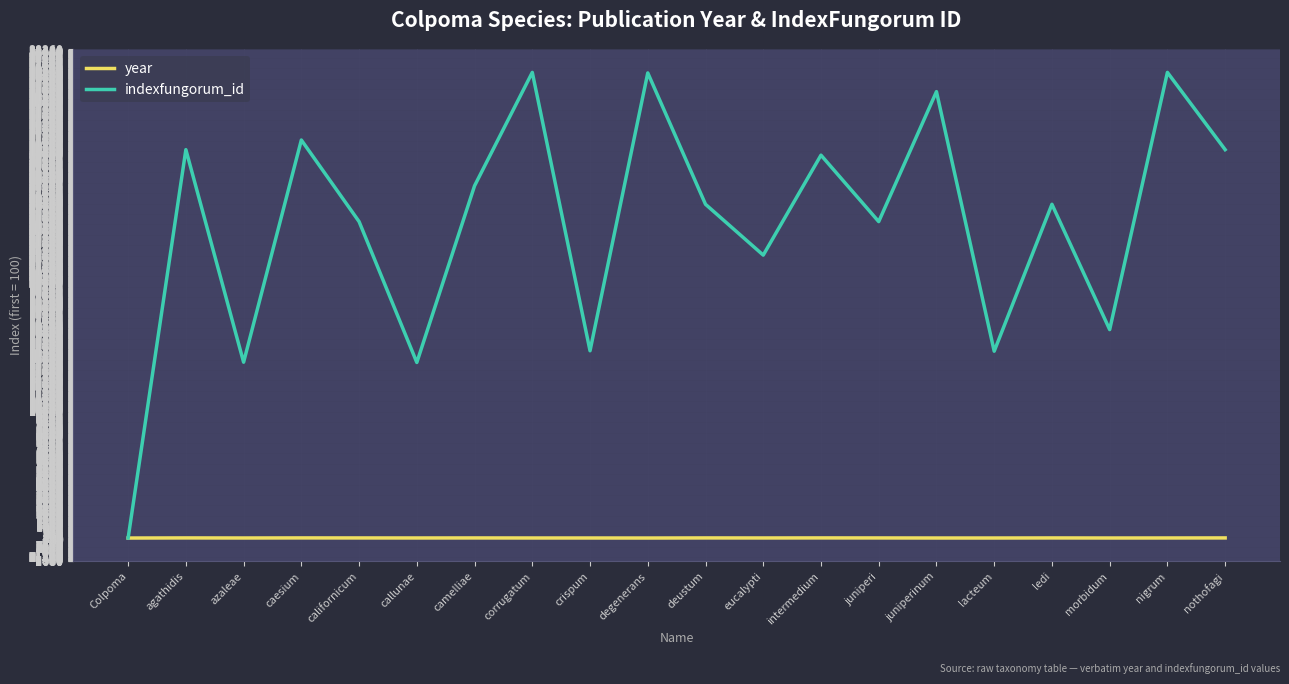

At how many categories does at least one series exceed 23229?

13